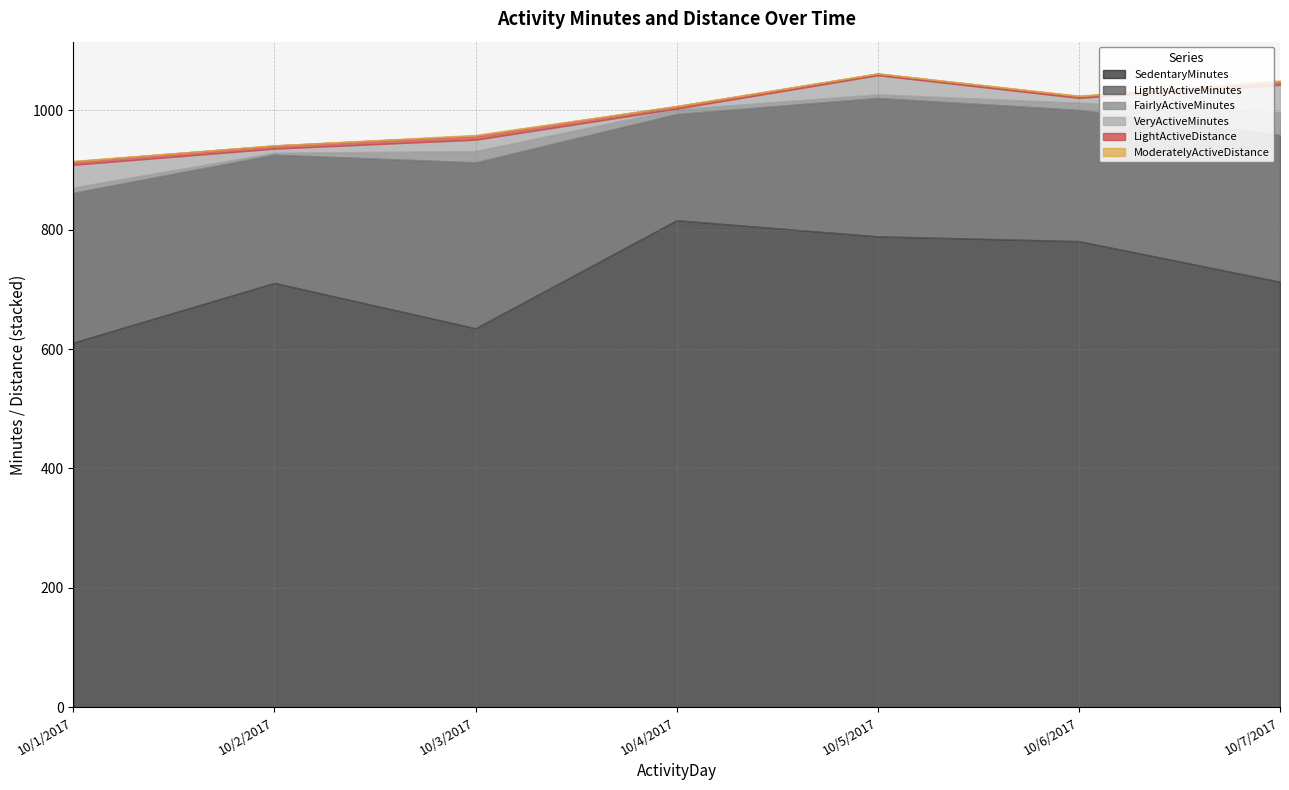

What is the label of the 7th point from the right?

10/1/2017